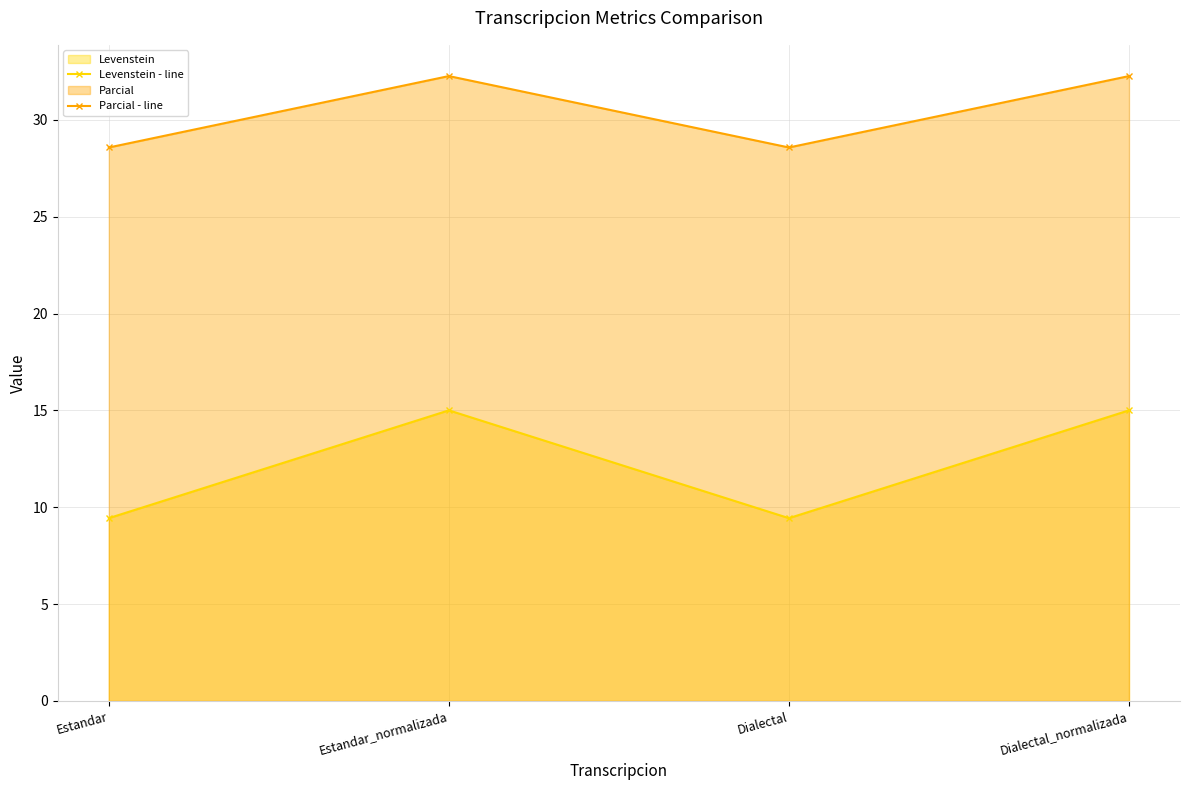

Is it true that Parcial - line equals 40.1 at Dialectal?

False